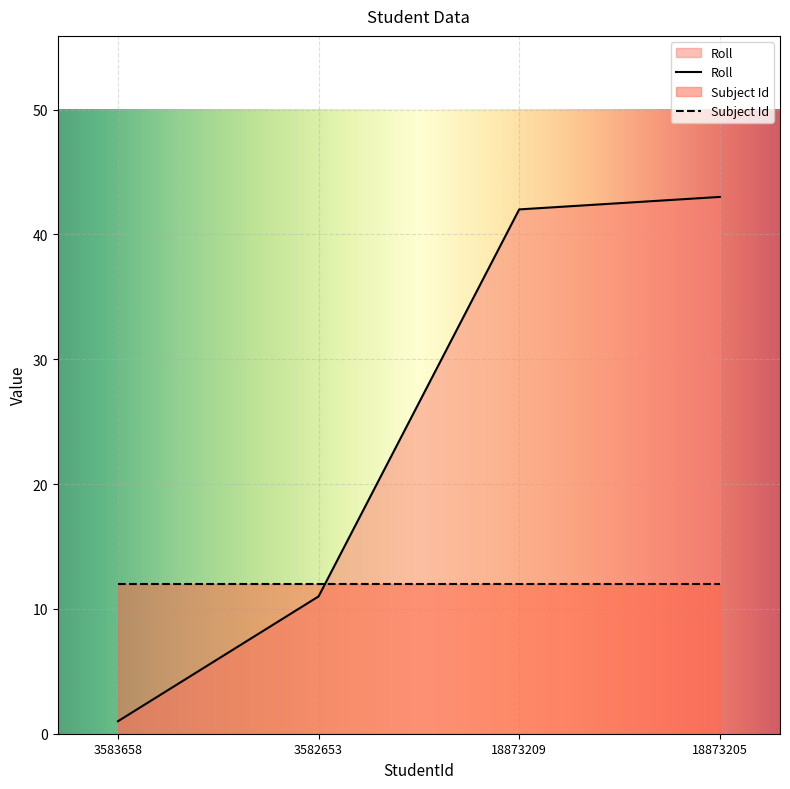

What is the average value?

24